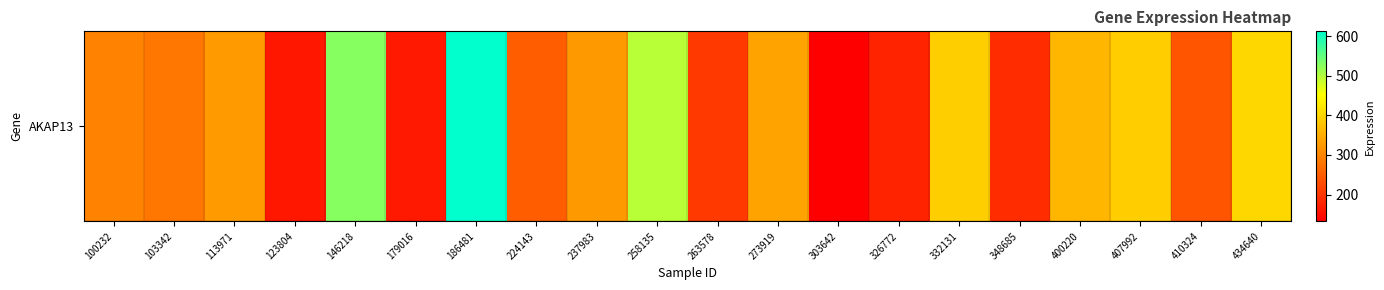

What is the difference between the maximum and minimum values?

480.1